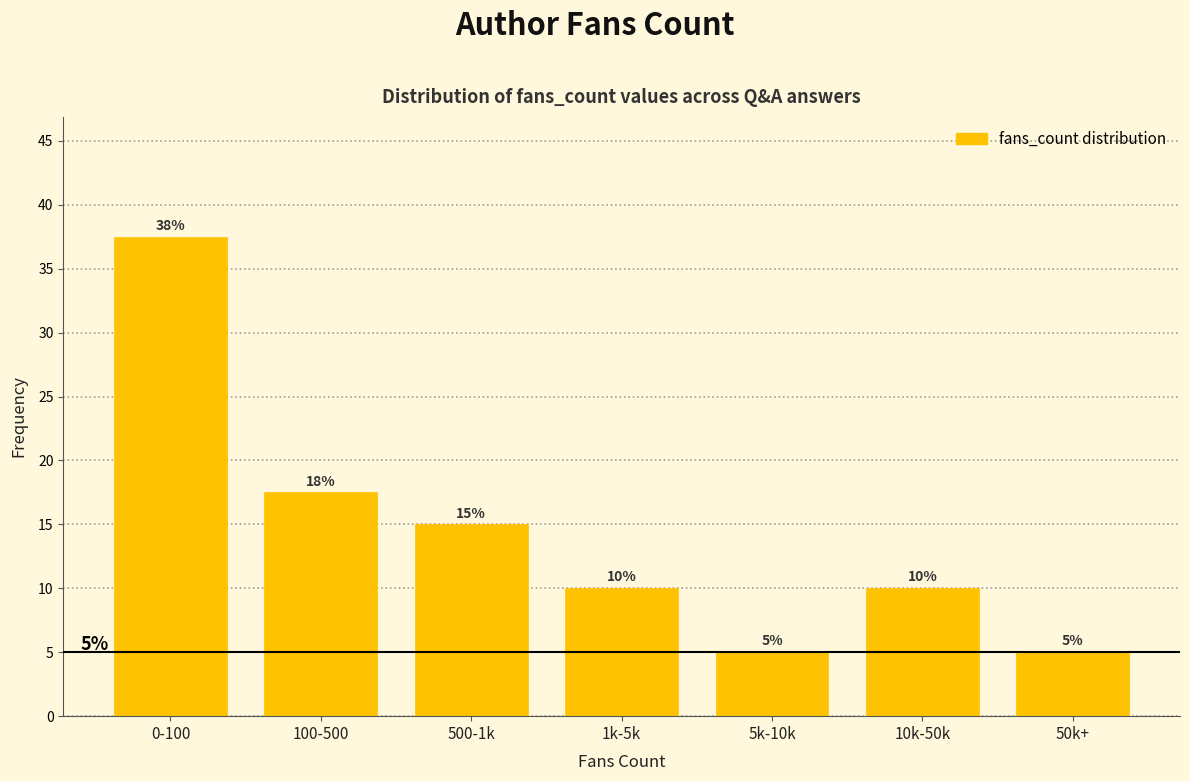

True or false: the data shows 5.0 at 5k-10k.

True